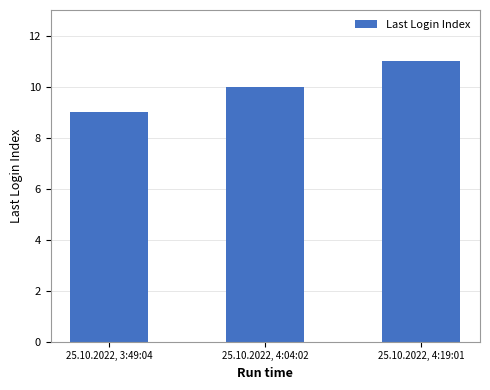

Reading right to left, what are all the values shown in this chart?

11	10	9